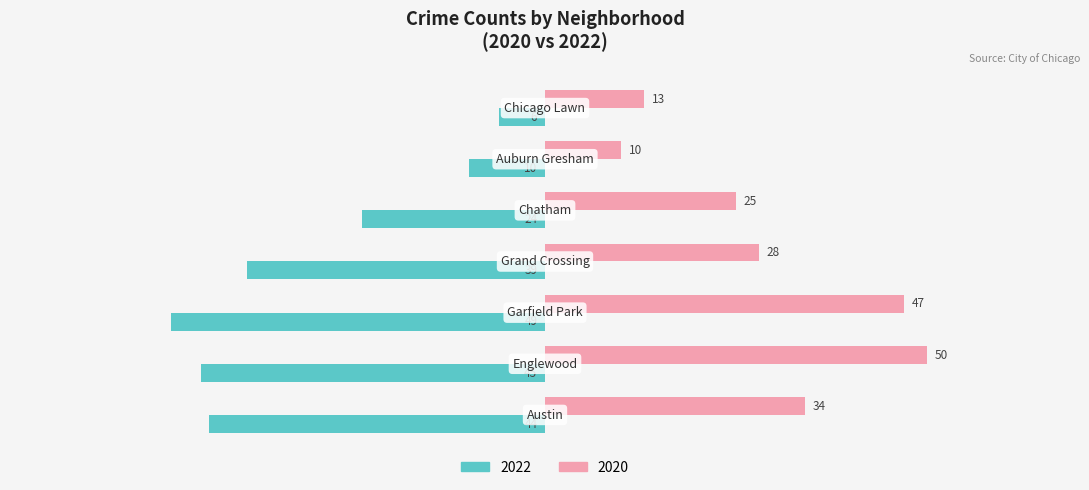

What is the difference between the maximum and minimum values in the 2020 series?

40